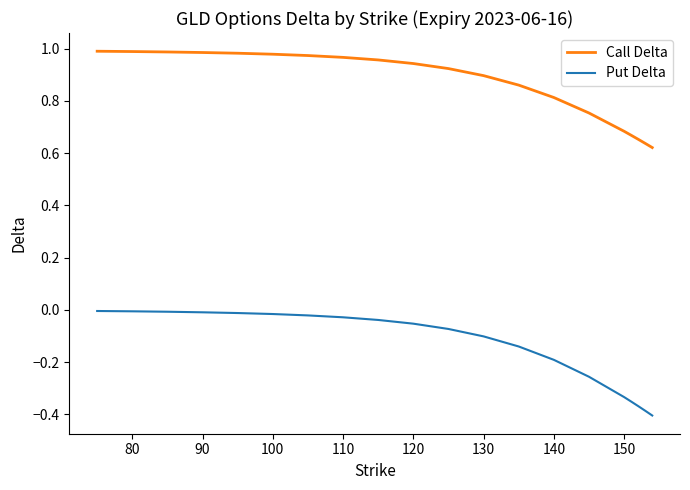

List the series in order of their overall mean, lowest first.

Put Delta, Call Delta